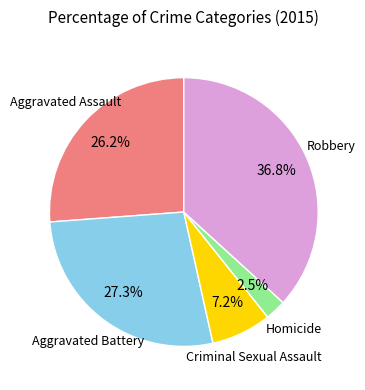

Rank the categories by value from highest to lowest.

Robbery, Aggravated Battery, Aggravated Assault, Criminal Sexual Assault, Homicide